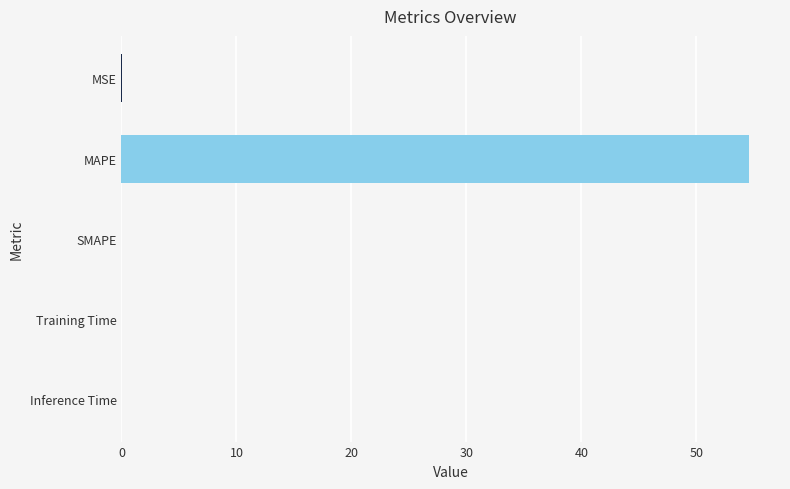

What is the sum of all values?

54.6